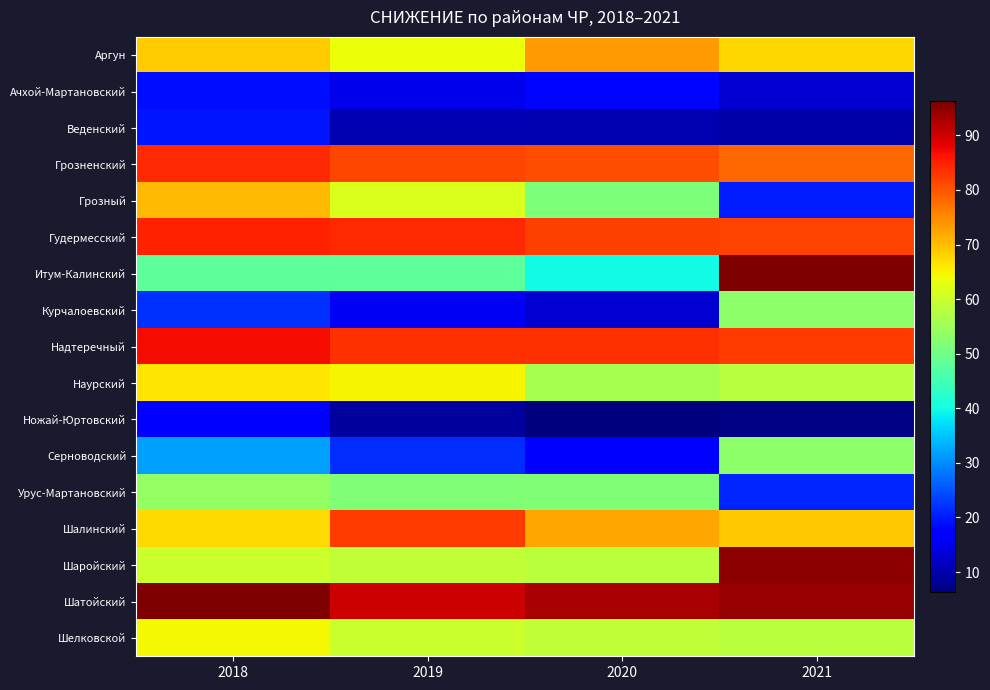

Reading right to left, extract all data points from this chart.

Аргун: 2021=67.8	2020=73.3	2019=63.7	2018=68.8
Ачхой-Мартановский: 2021=12.9	2020=18.1	2019=15.0	2018=18.9
Веденский: 2021=9.6	2020=10.2	2019=10.4	2018=19.4
Грозненский: 2021=78.1	2020=80.5	2019=81.4	2018=84.3
Грозный: 2021=20.2	2020=51.5	2019=61.6	2018=70.5
Гудермесский: 2021=81.6	2020=82.0	2019=84.0	2018=84.9
Итум-Калинский: 2021=96.3	2020=40.0	2019=48.0	2018=48.0
Курчалоевский: 2021=53.2	2020=12.7	2019=15.7	2018=21.8
Надтеречный: 2021=82.5	2020=83.5	2019=83.6	2018=87.0
Наурский: 2021=57.7	2020=56.2	2019=64.8	2018=66.3
Ножай-Юртовский: 2021=6.9	2020=6.3	2019=8.9	2018=16.5
Серноводский: 2021=53.3	2020=17.5	2019=21.7	2018=31.7
Урус-Мартановский: 2021=20.9	2020=52.0	2019=52.0	2018=54.0
Шалинский: 2021=69.0	2020=72.1	2019=82.4	2018=67.3
Шаройский: 2021=94.9	2020=58.0	2019=59.0	2018=60.0
Шатойский: 2021=94.5	2020=93.0	2019=90.0	2018=96.1
Шелковской: 2021=58.2	2020=58.7	2019=60.0	2018=64.5